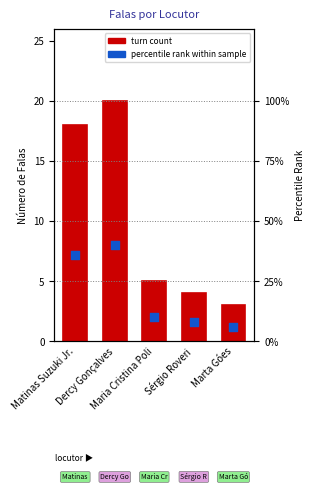

What is the total value across all series at Matinas Suzuki Jr.?

54